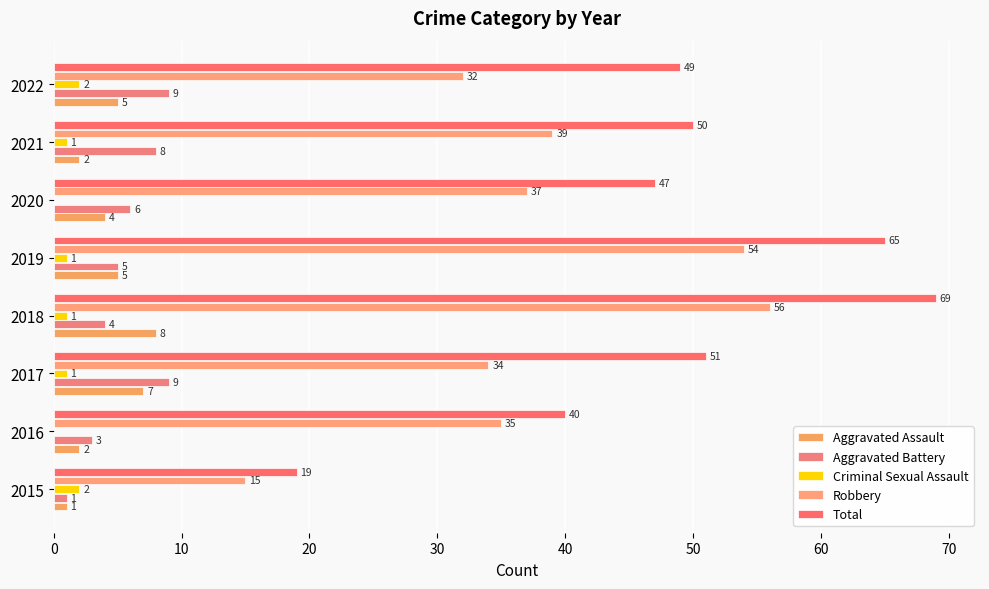

How many data points does each series have?

8